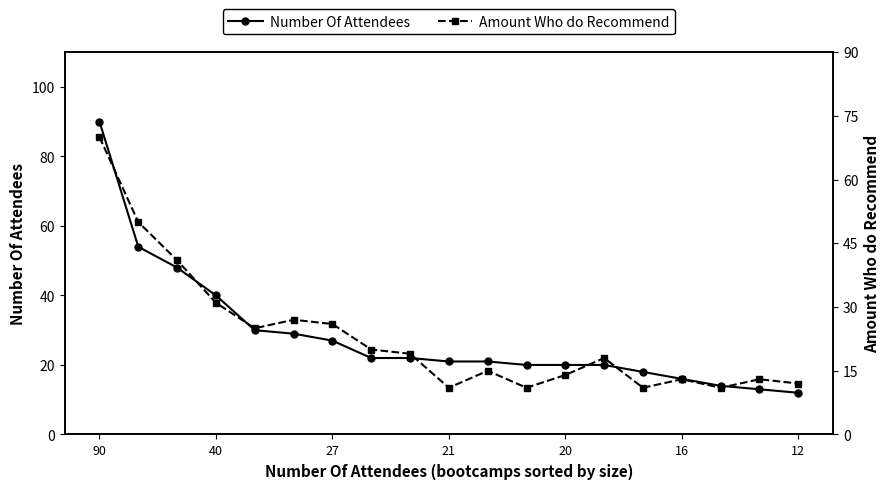

Reading left to right, list all the values displayed in this chart.

Number Of Attendees: 90	54	48	40	30	29	27	22	22	21	21	20	20	20	18	16	14	13	12
Amount Who do Recommend: 70	50	41	31	25	27	26	20	19	11	15	11	14	18	11	13	11	13	12